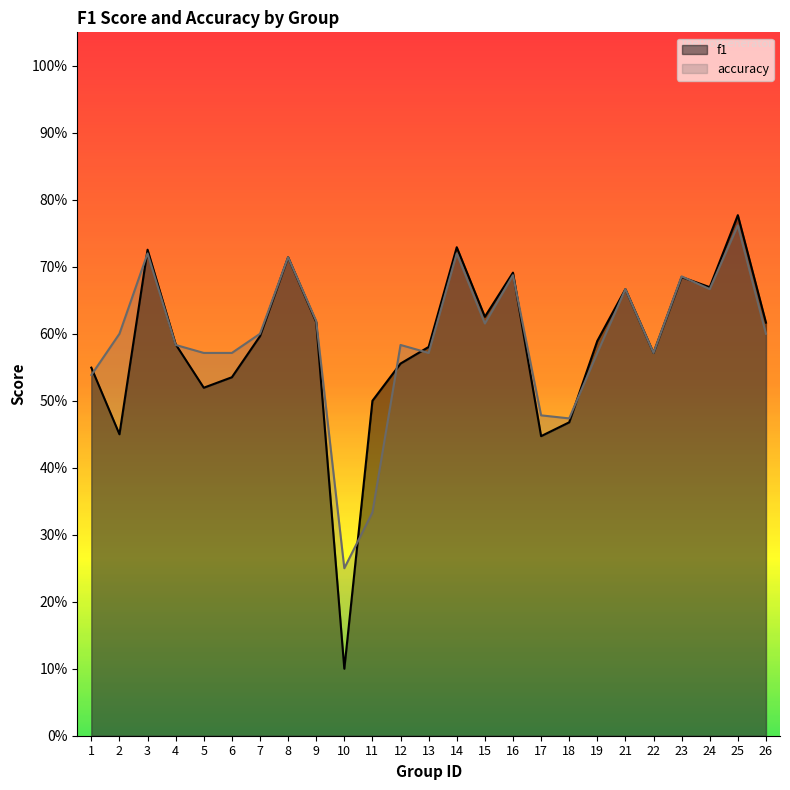

True or false: accuracy has a value of 0.9 at 19.

False